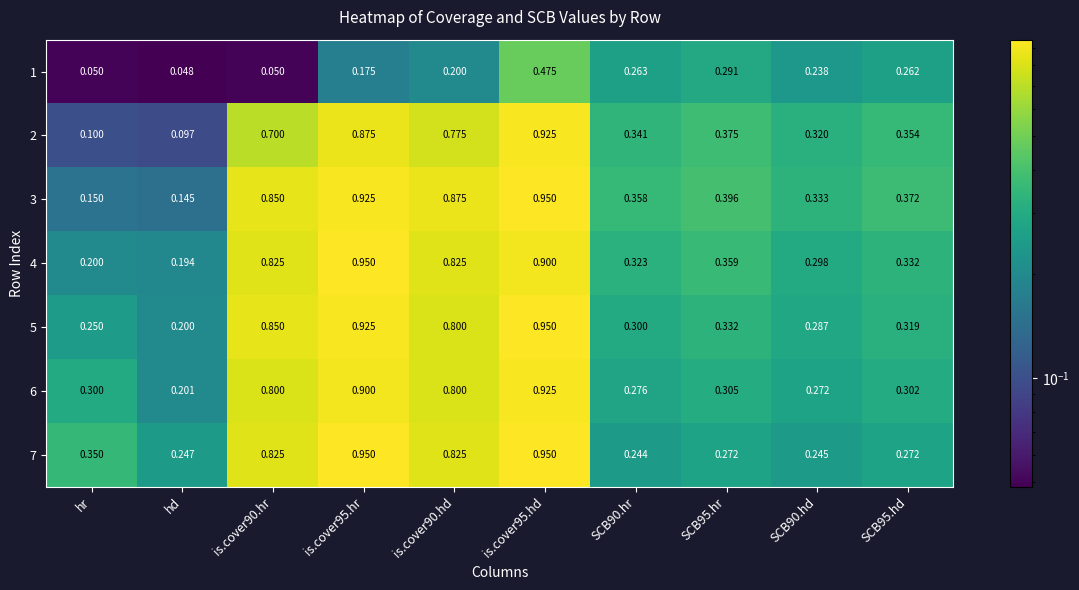

Is the value of 6 at SCB90.hd greater than the value of 3 at SCB90.hd?

No